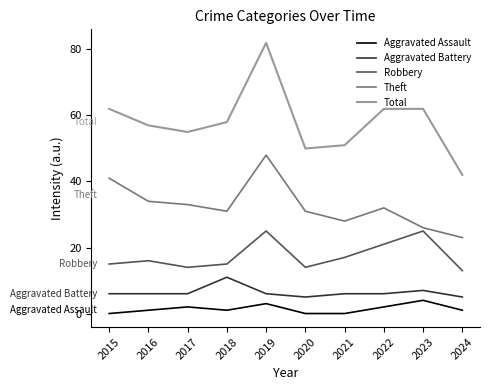

Rank the series by their maximum value, from lowest to highest.

Aggravated Assault, Aggravated Battery, Robbery, Theft, Total